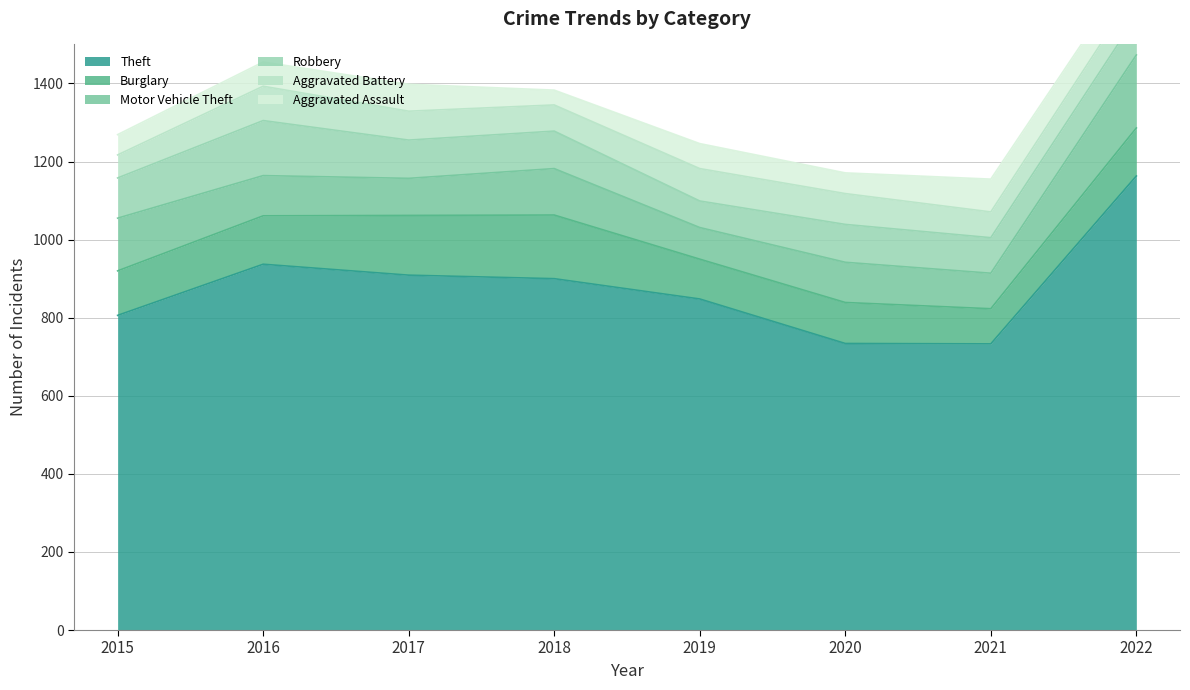

Which category has the lowest value across all series?

2018